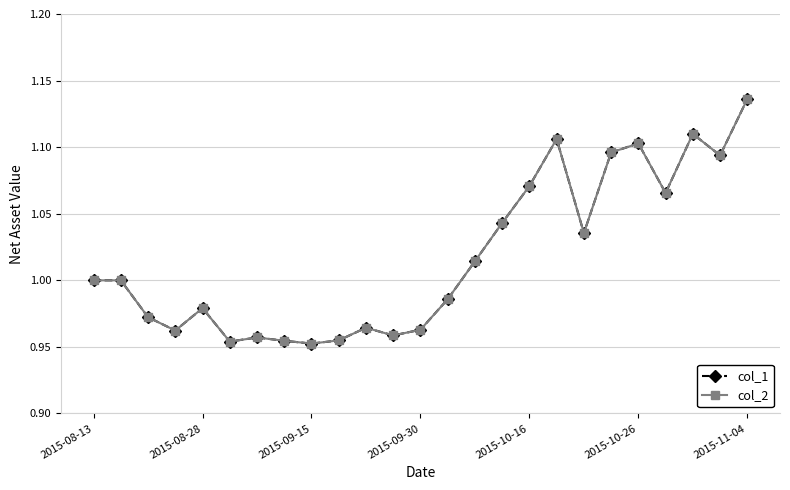

Does the chart have visible grid lines?

Yes